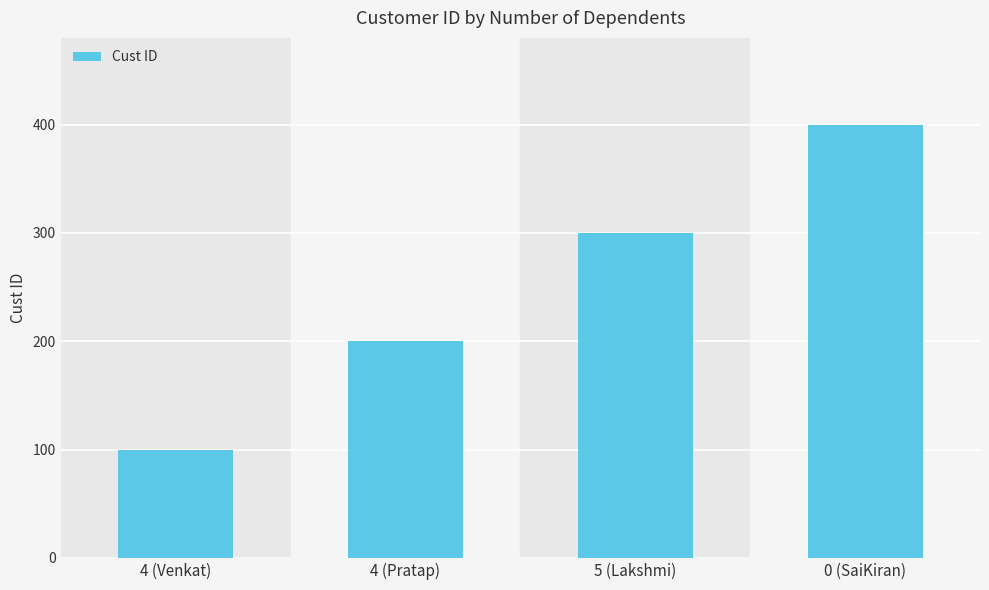

List the labels in order of value, smallest first.

4 (Venkat), 4 (Pratap), 5 (Lakshmi), 0 (SaiKiran)